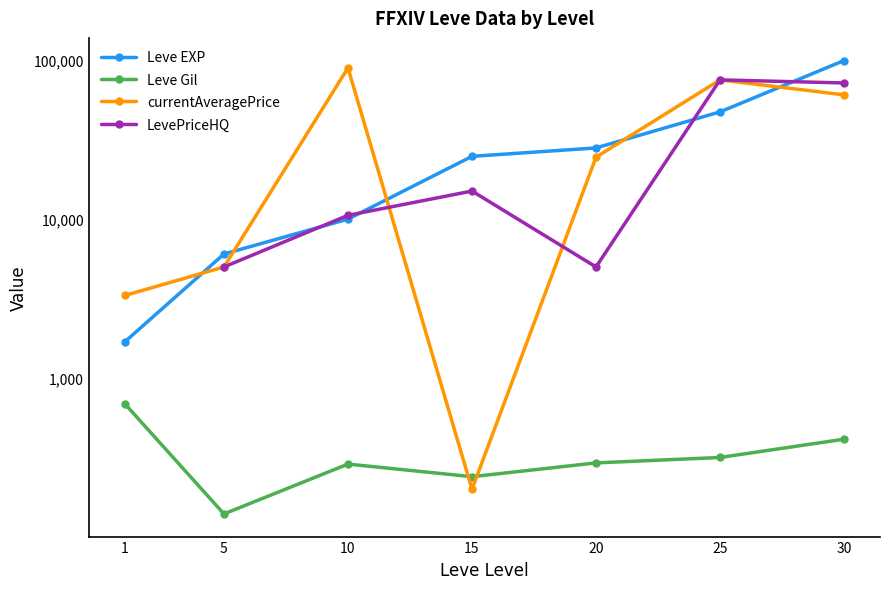

True or false: currentAveragePrice has more than 2 points higher than both neighbors.

False